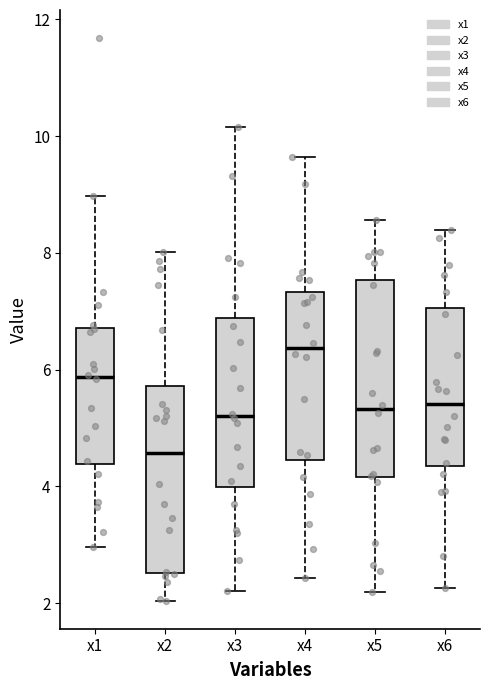

Which box has the highest median line?

x4